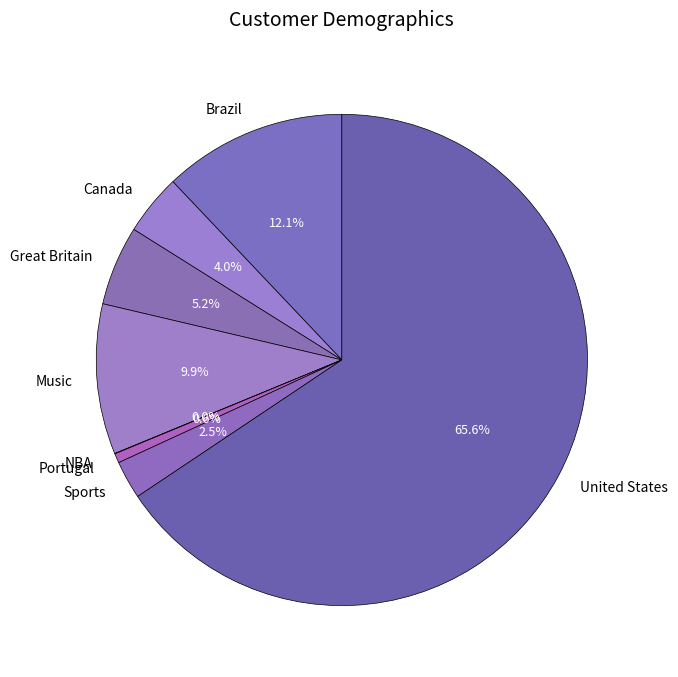

Is it true that Music is 10% of the pie?

True